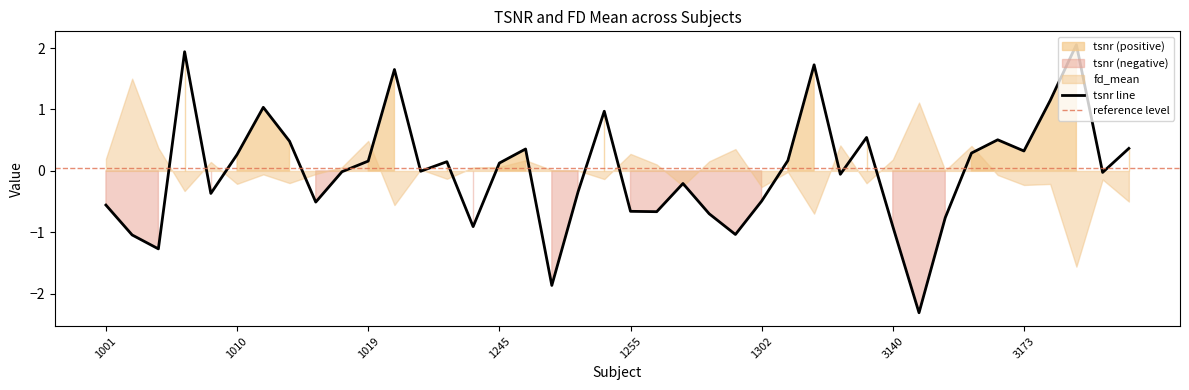

True or false: there are more than 2 points higher than both neighbors.

True